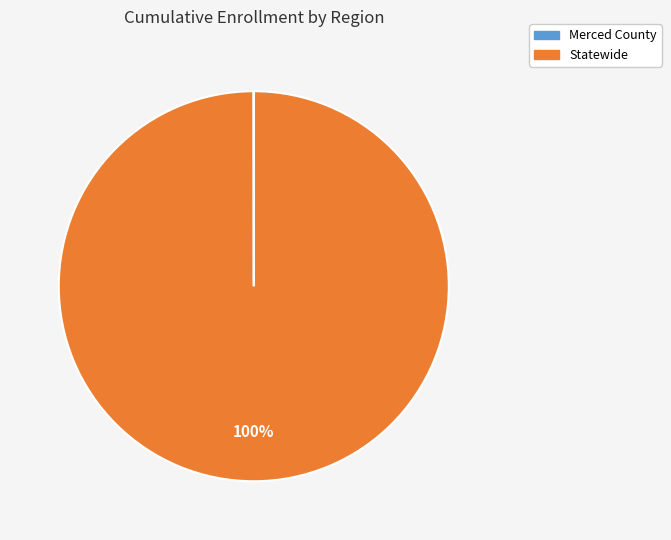

The Statewide slice represents 100% of the pie. True or false?

True